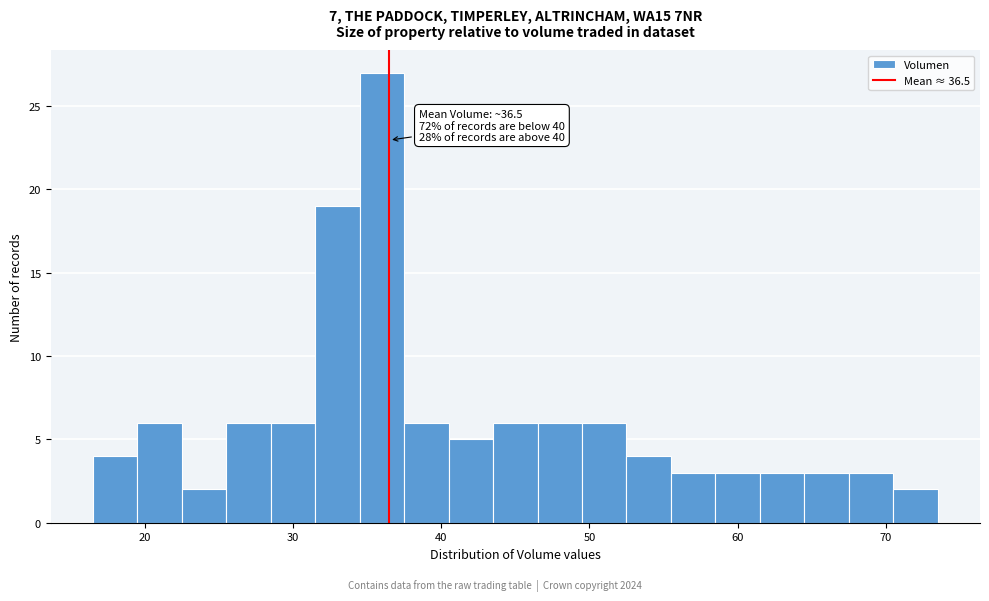

Read against the x-axis, roughly where is the centre of the tallest bar?

36